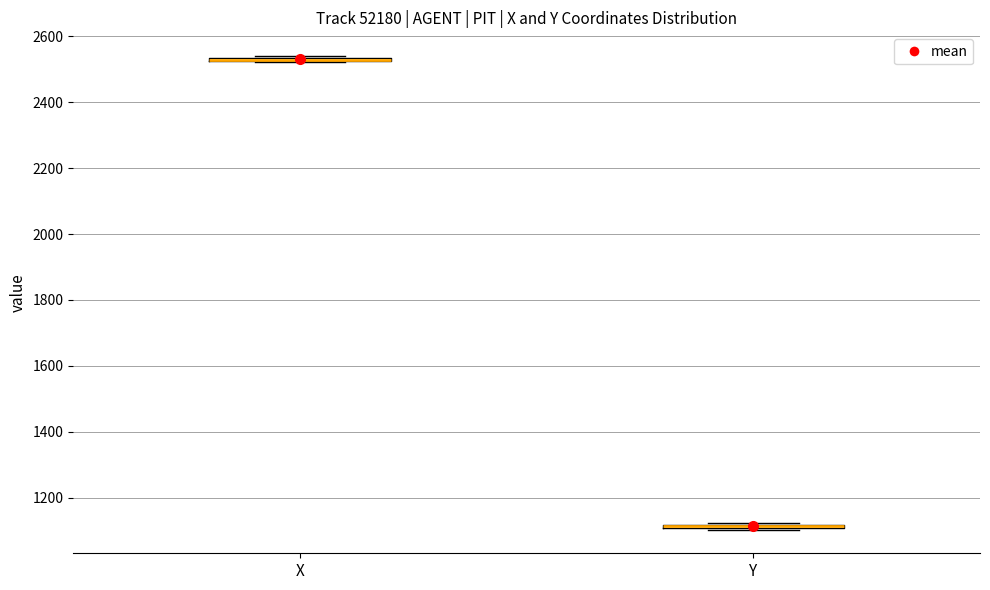

Where is the upper edge of the box for X on the y-axis? The values are not printed on the chart, so give them approximately, as read against the axis.

2540